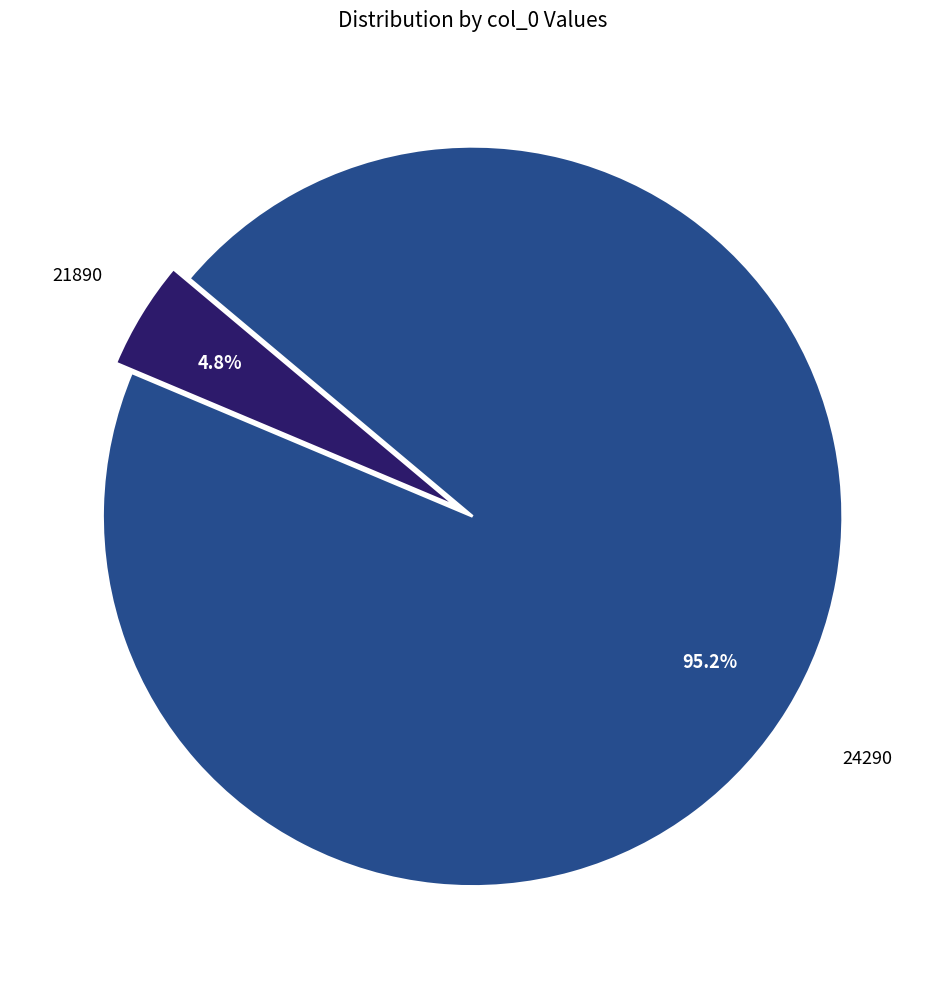

Which has a higher value, 24290 or 21890?

24290